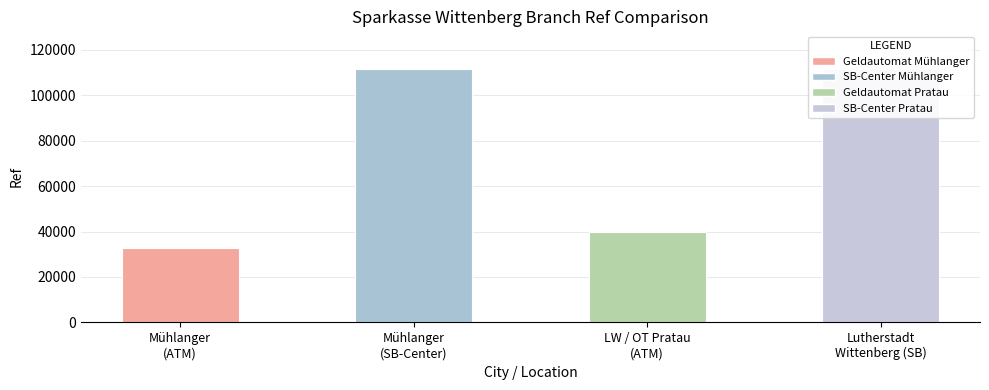

Reading left to right, list all the values displayed in this chart.

Mühlanger
(ATM)=32833	Mühlanger
(SB-Center)=111373	LW / OT Pratau
(ATM)=39974	Lutherstadt
Wittenberg (SB)=111380